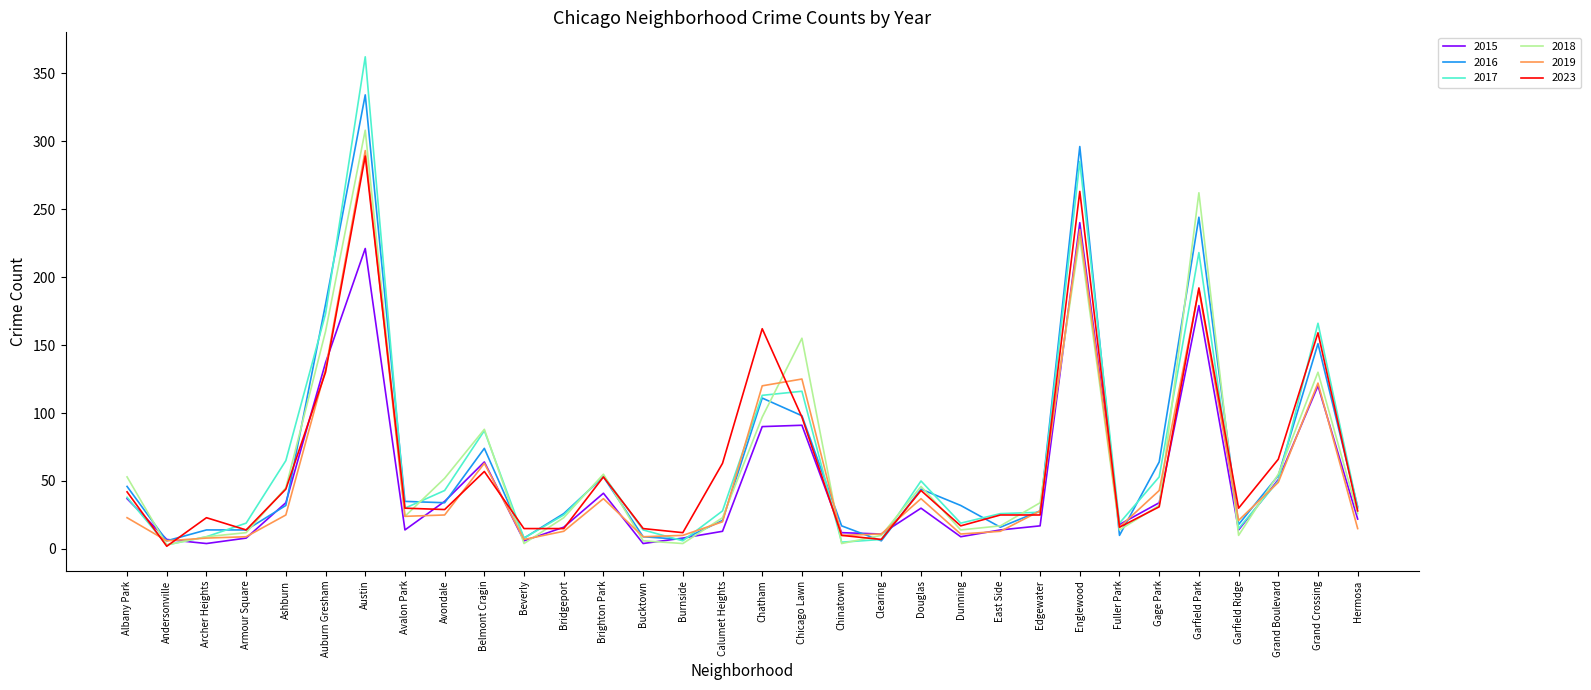

What is the spread (max minus min) of values at Auburn Gresham?

50